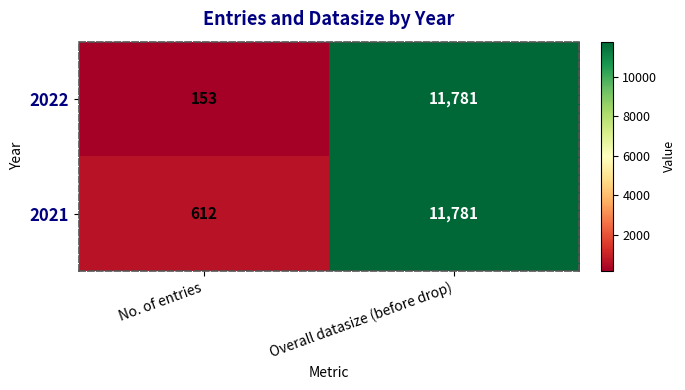

Reading right to left, extract all data points from this chart.

2022: 11781	153
2021: 11781	612